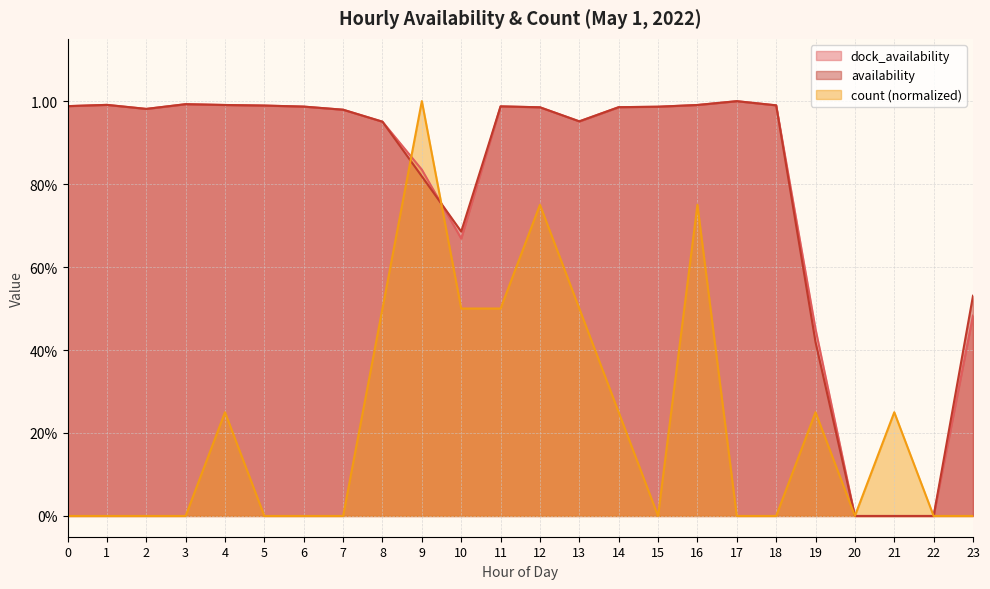

Rank the series by their maximum value, from highest to lowest.

count, dock_availability, availability